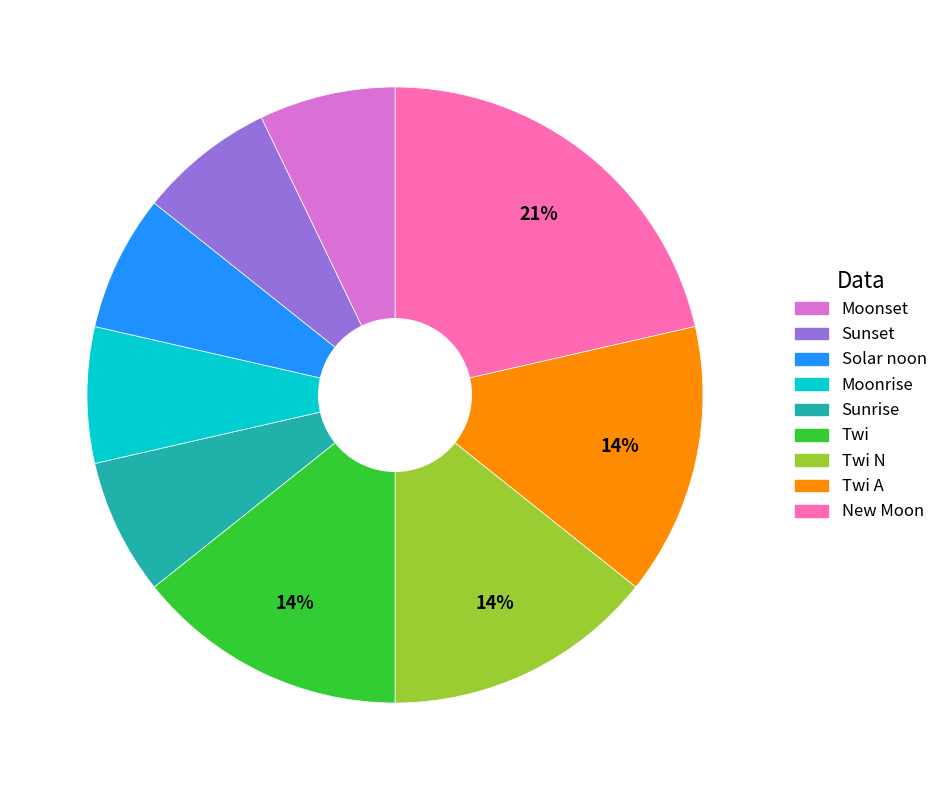

To the nearest percent, what is the average slice percentage?

11%